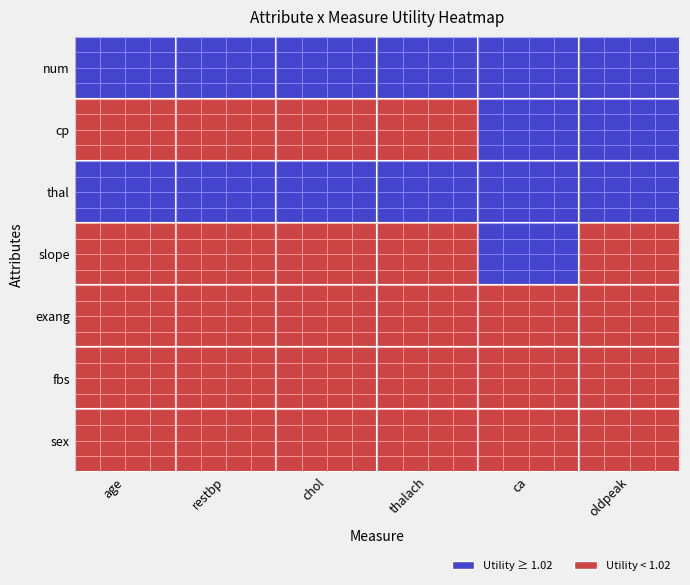

Between sex and exang, which is larger?

sex